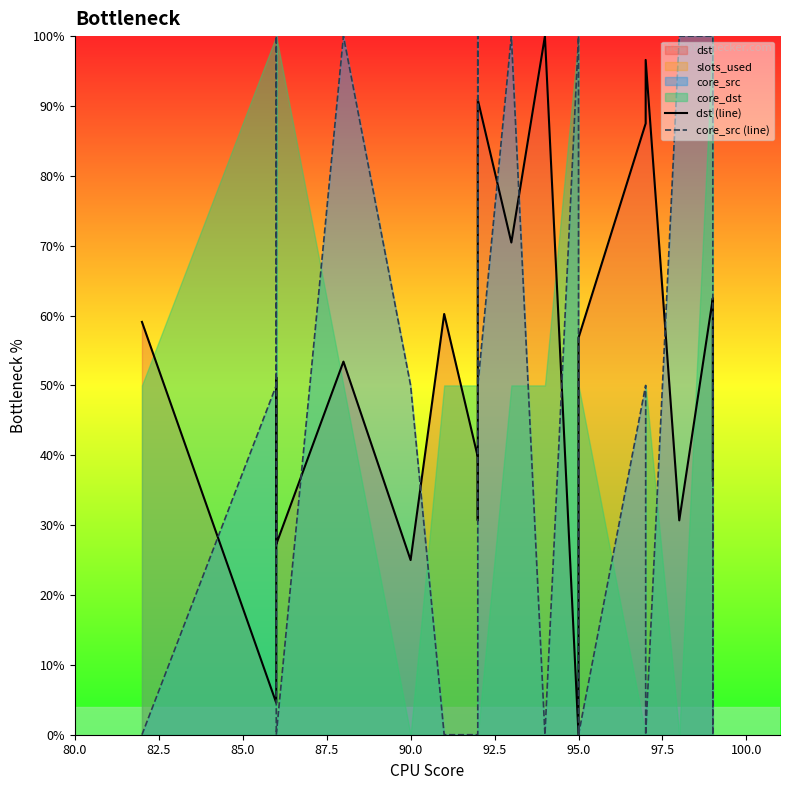

Reading left to right, list all the values displayed in this chart.

dst (line): 59.1	4.5	51.1	27.3	53.4	25.0	60.2	39.8	30.7	90.9	70.5	100.0	0.0	56.8	87.5	96.6	30.7	62.5	61.4	36.4
core_src (line): 0.0	50.0	100.0	0.0	100.0	50.0	0.0	0.0	100.0	50.0	100.0	0.0	100.0	0.0	50.0	0.0	100.0	100.0	0.0	50.0